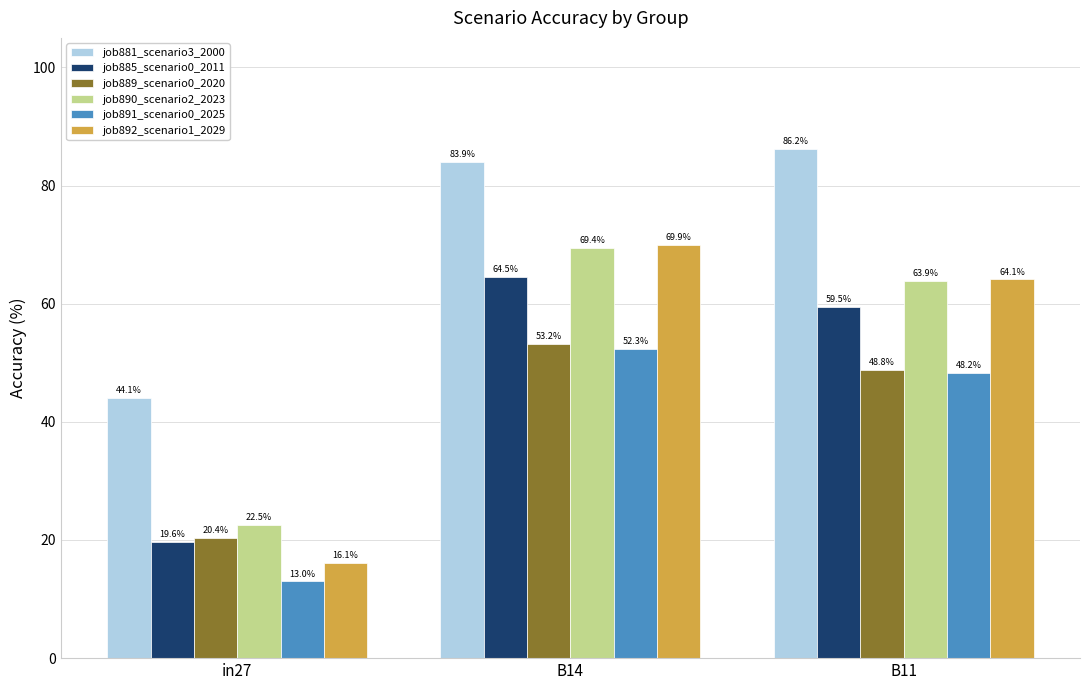

Count the number of categories in the chart.

3